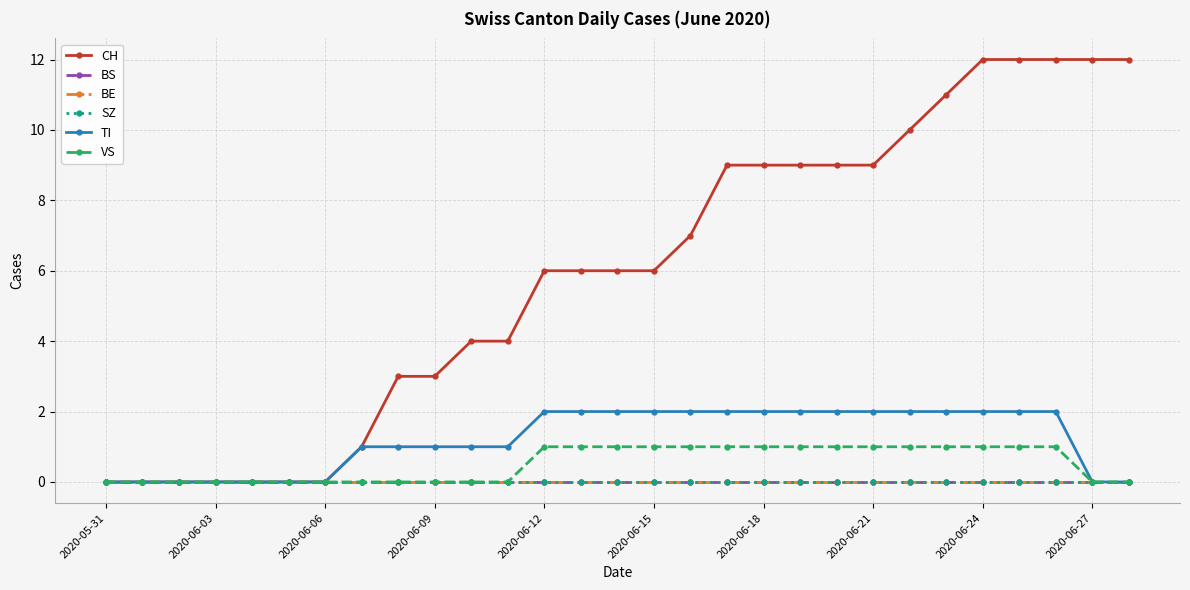

Is this an area chart (filled region under the line)?

No